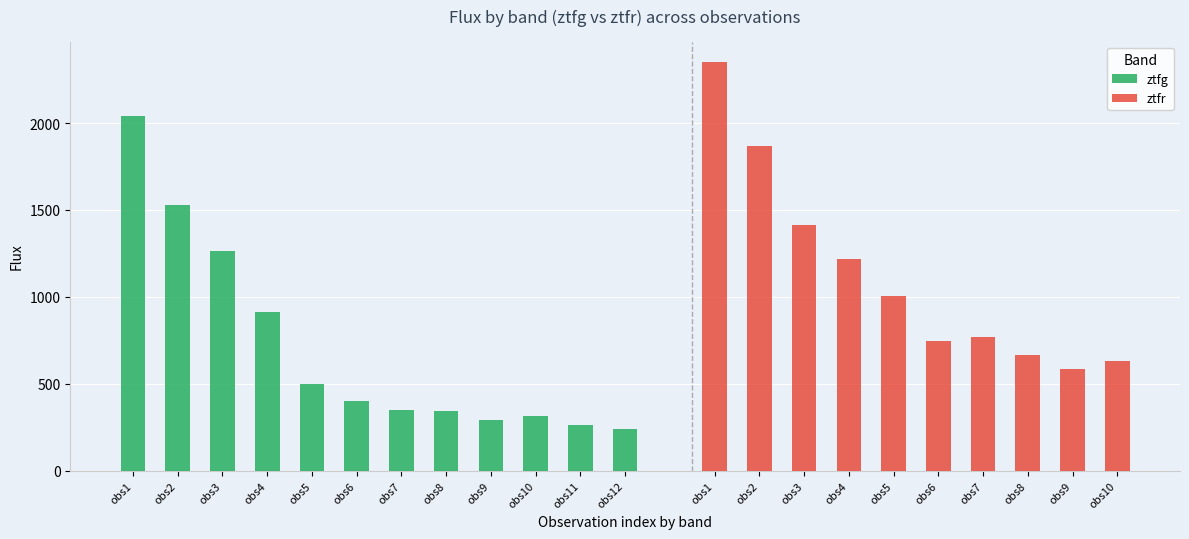

The chart shows a value of 1288.2 at obs6. True or false?

False